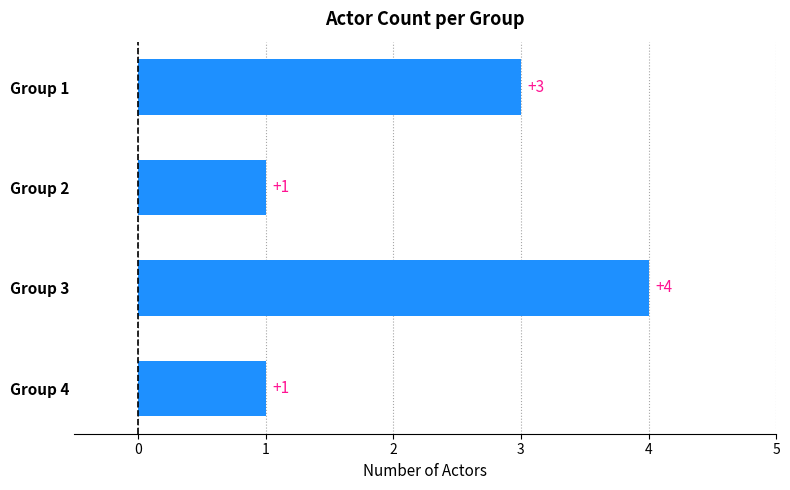

How many bars are there in total?

4